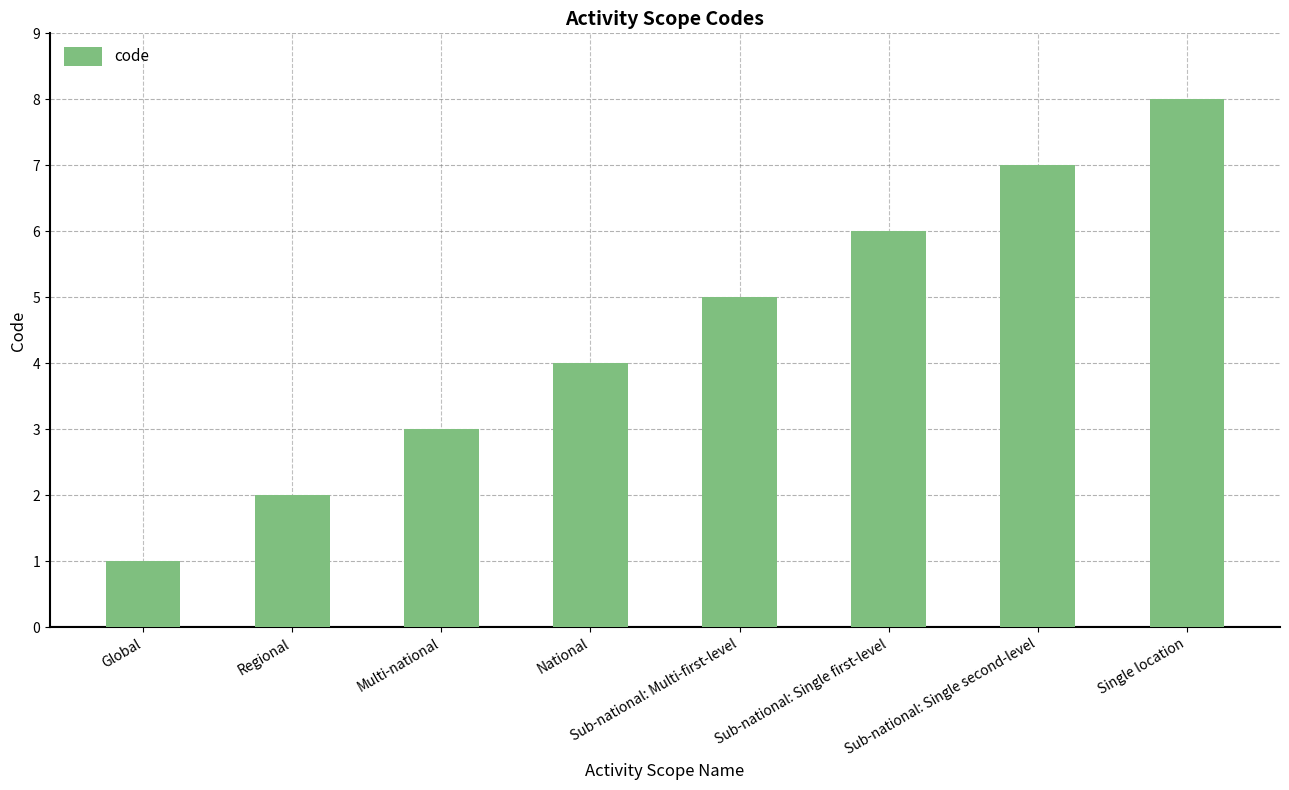

Reading left to right, transcribe all the data shown in this chart.

Global=1	Regional=2	Multi-national=3	National=4	Sub-national: Multi-first-level=5	Sub-national: Single first-level=6	Sub-national: Single second-level=7	Single location=8